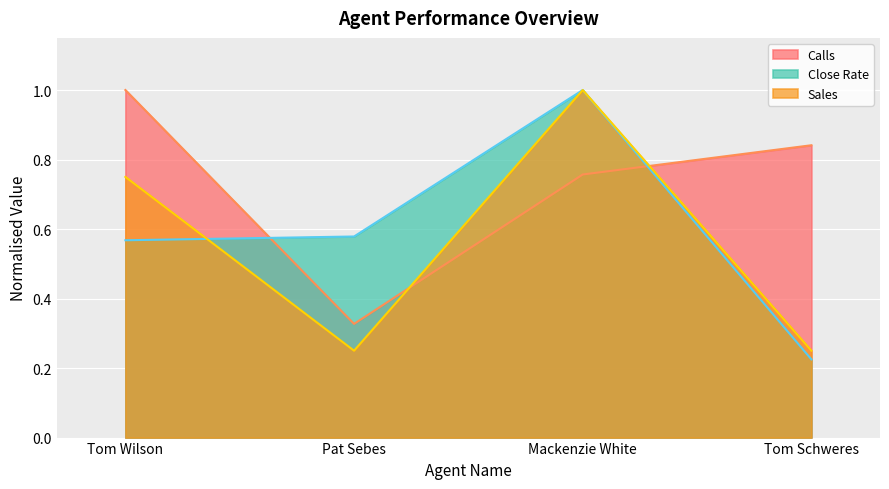

Reading left to right, what are all the values shown in this chart?

Calls: 1.0	0.3	0.8	0.8
Sales: 0.8	0.2	1.0	0.2
Close Rate: 0.6	0.6	1.0	0.2